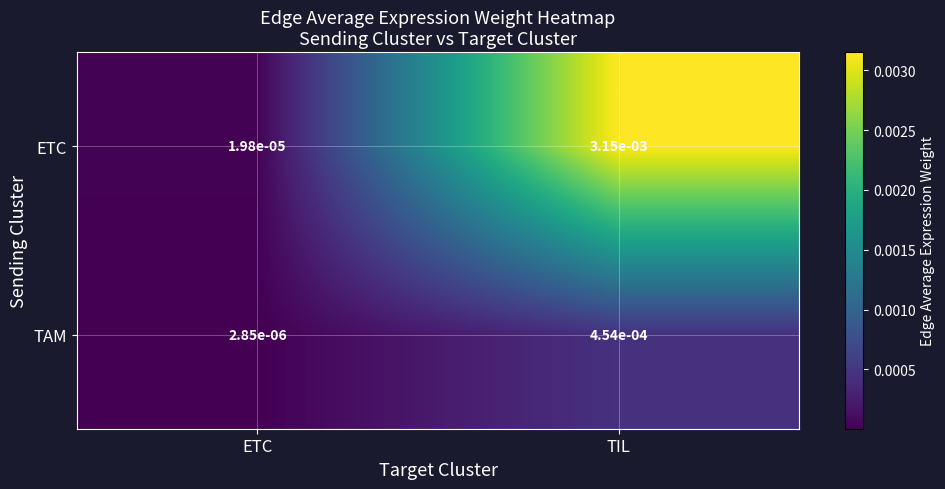

Between ETC and TIL, which series saw the biggest shift?

ETC